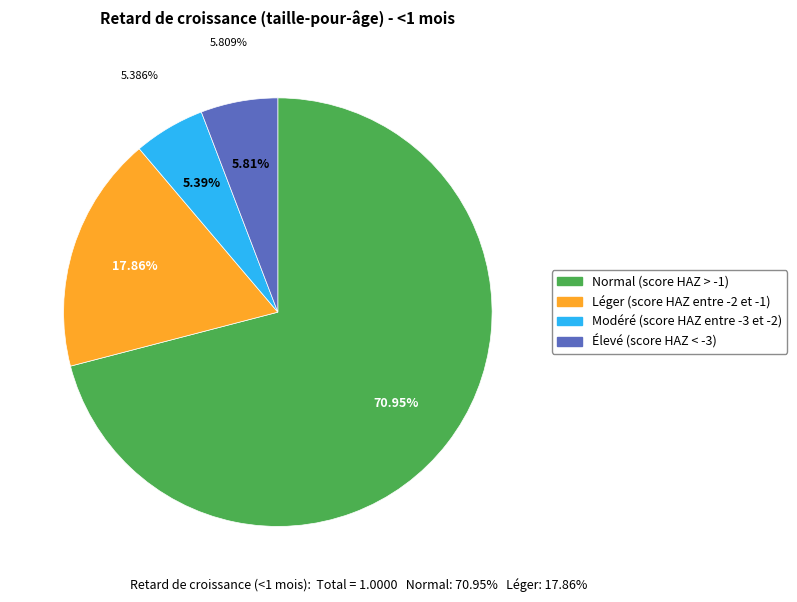

Which category has the smallest portion of the pie?

Modéré (score HAZ entre -3 et -2)